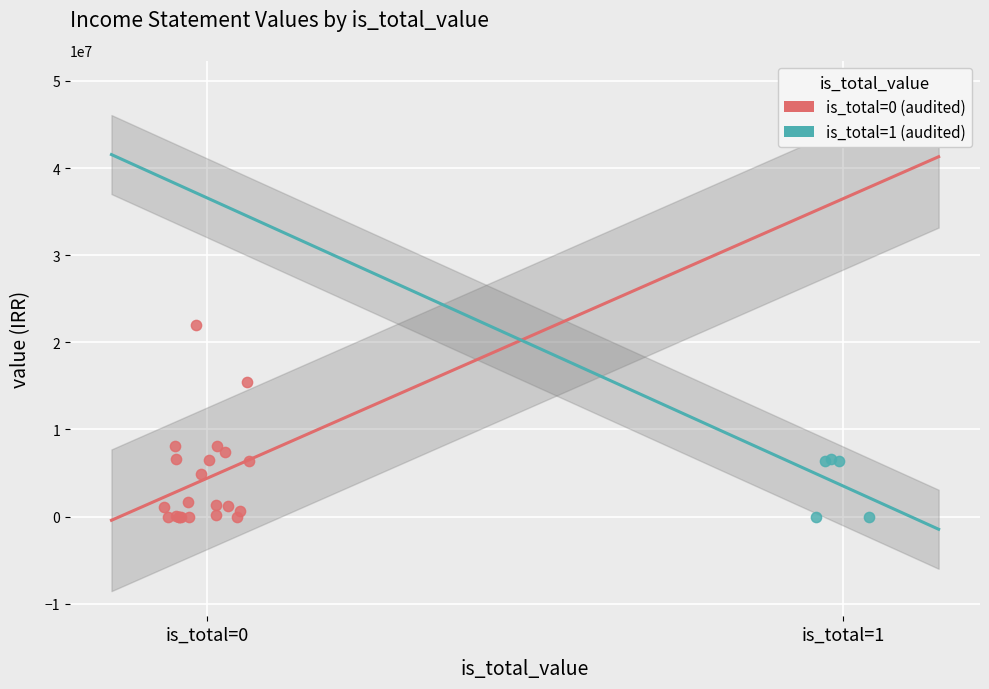

Which series has the widest spread of Y values?

is_total=0 (audited)